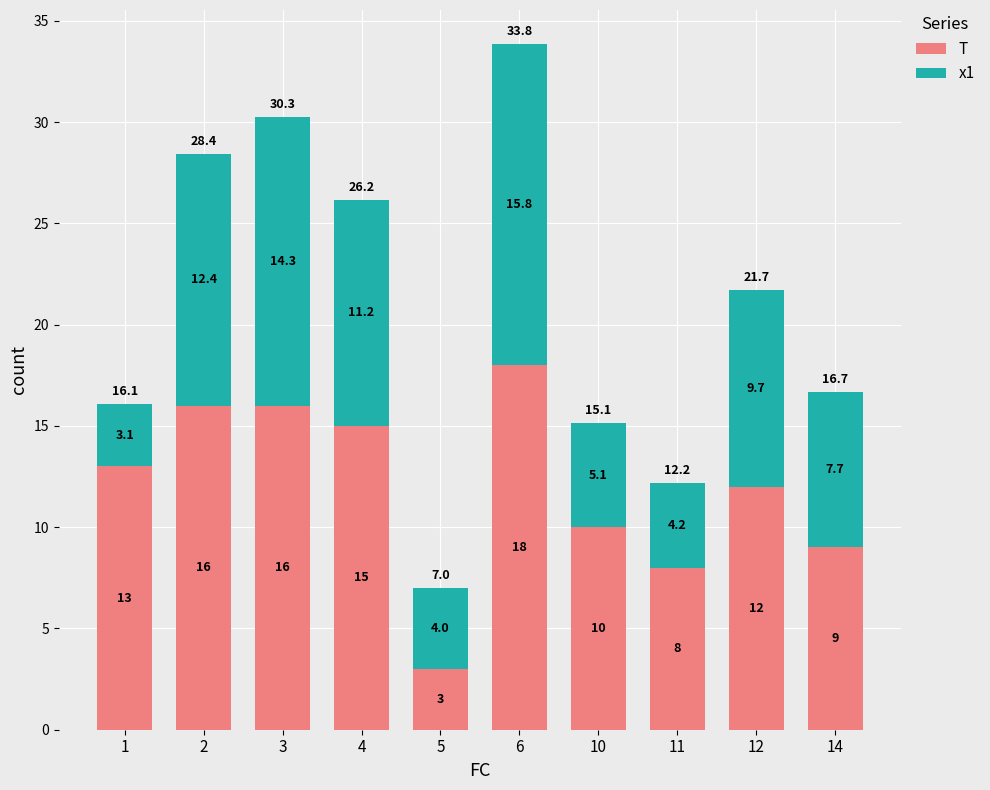

True or false: T has a value of 16.0 at 2.

True